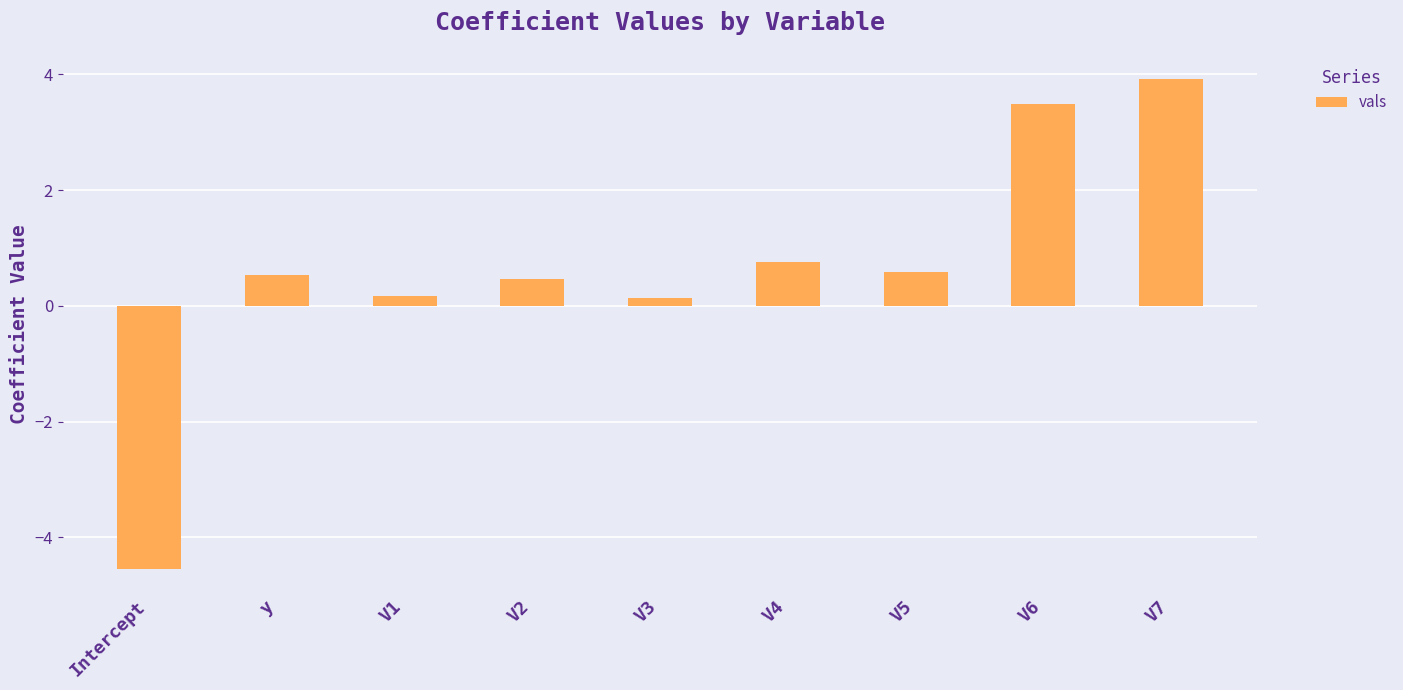

Are the bars horizontal?

No